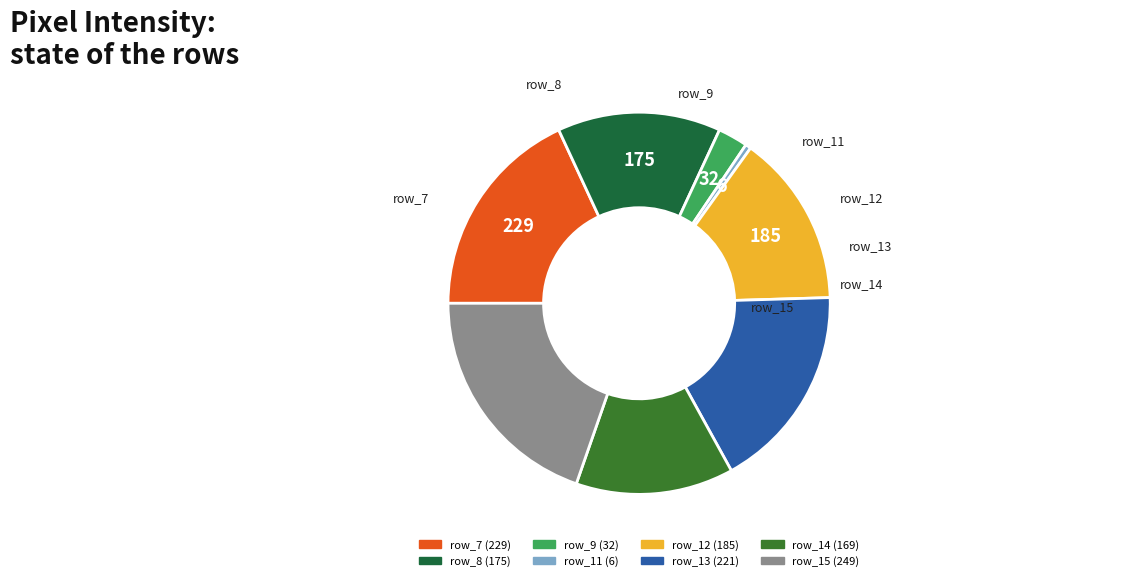

Does any single category account for the majority?

No